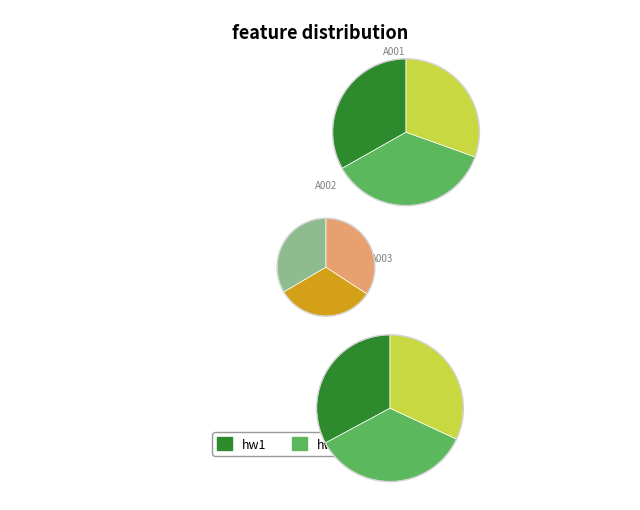

Rank the series at hw2 from lowest to highest value.

A003, A002, A001